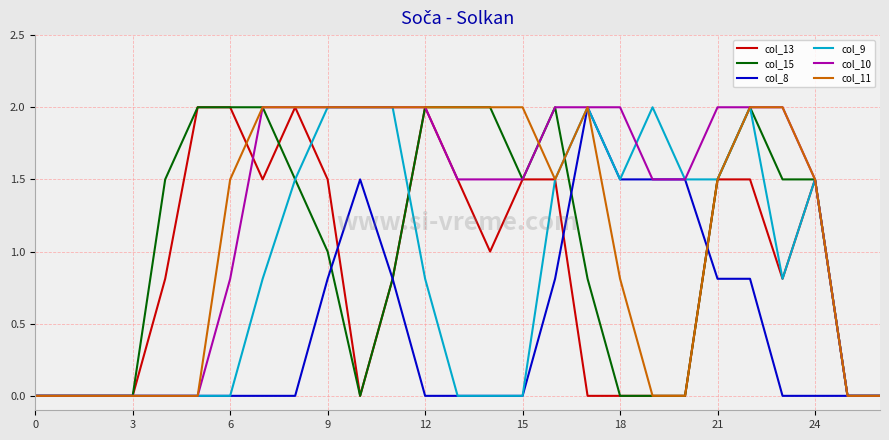

What is the maximum value shown in the chart?

2.0